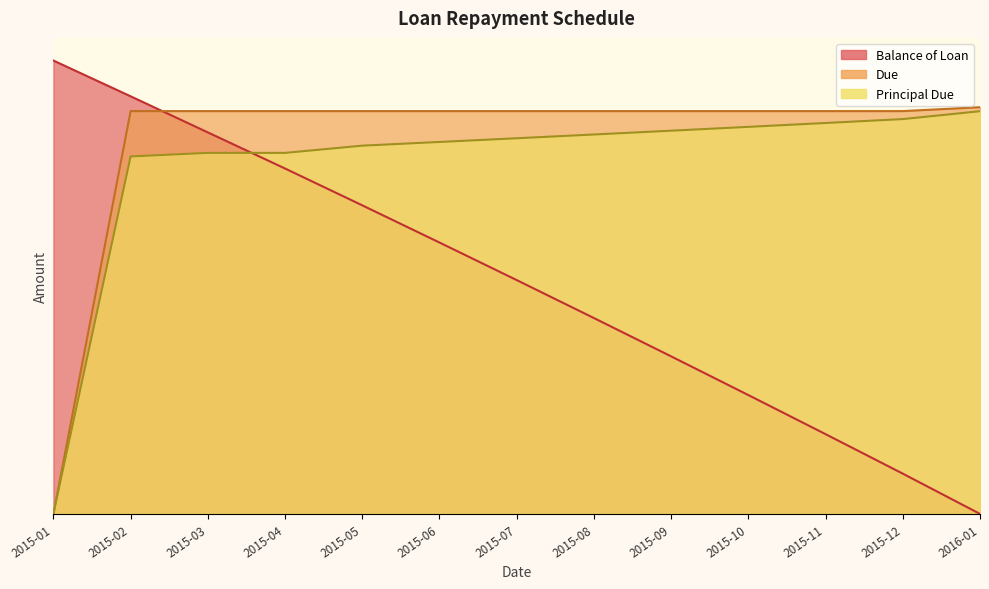

What is the average value of the Principal Due series?

76.9